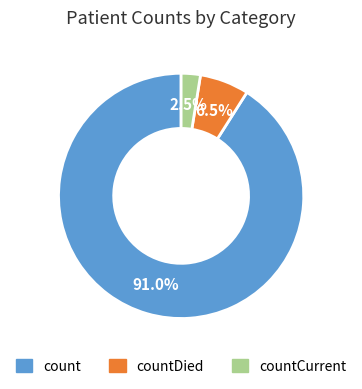

What is the majority slice?

count